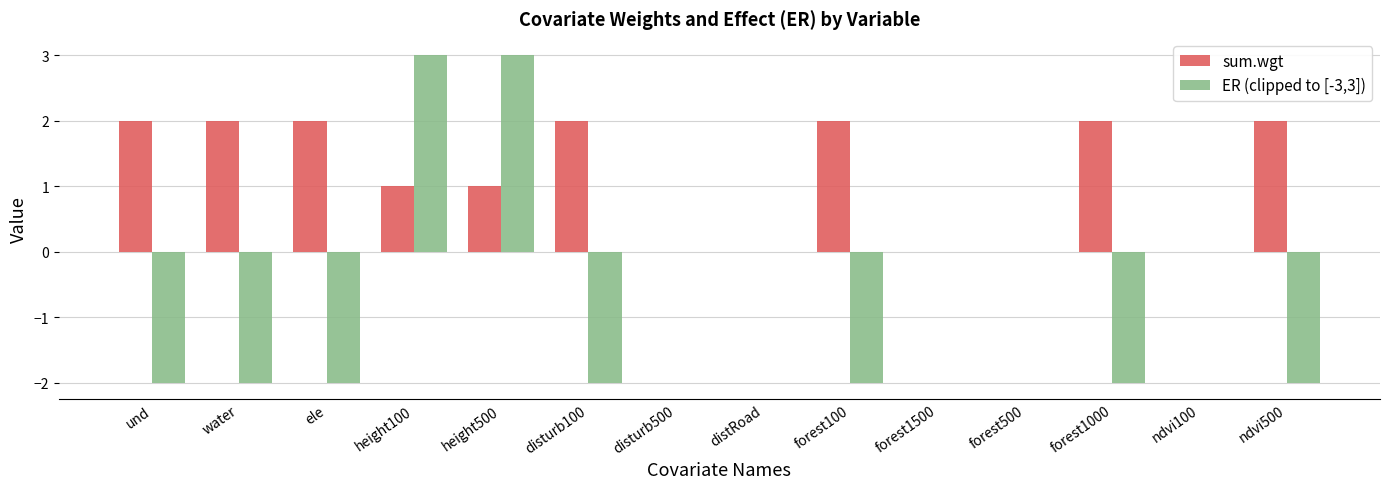

What is the sum of all sum.wgt values?

16.0